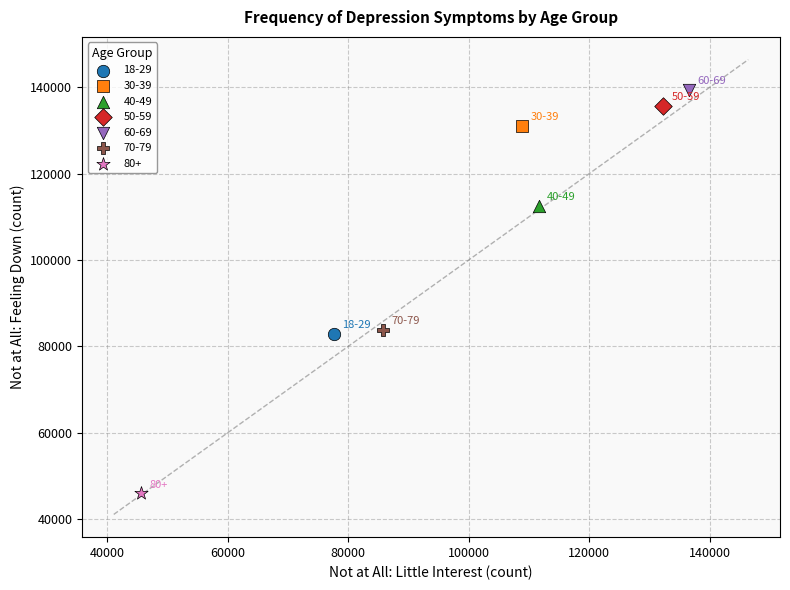

Which series reaches the minimum Y coordinate?

80+